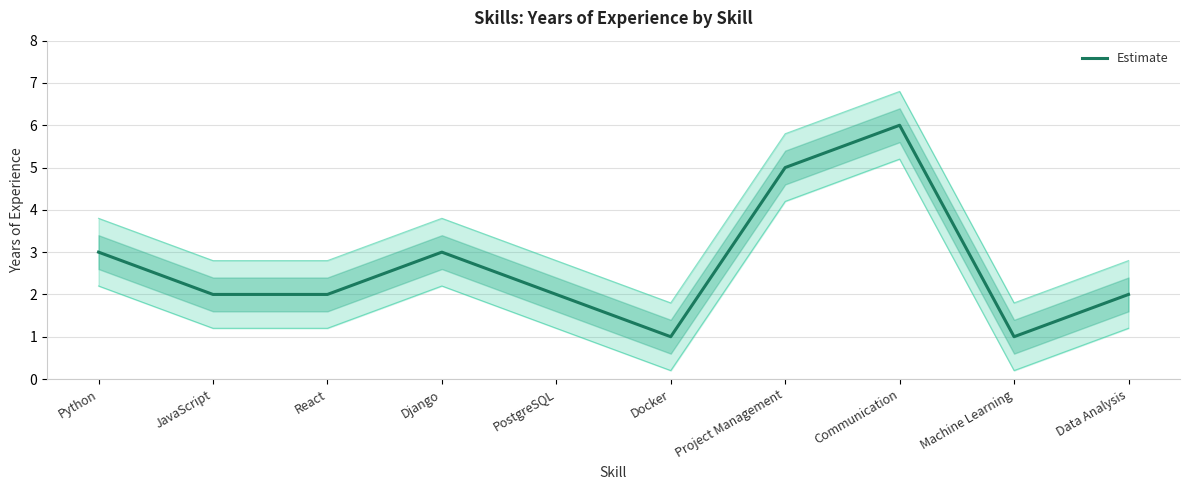

Reading right to left, transcribe all the data shown in this chart.

2	1	6	5	1	2	3	2	2	3